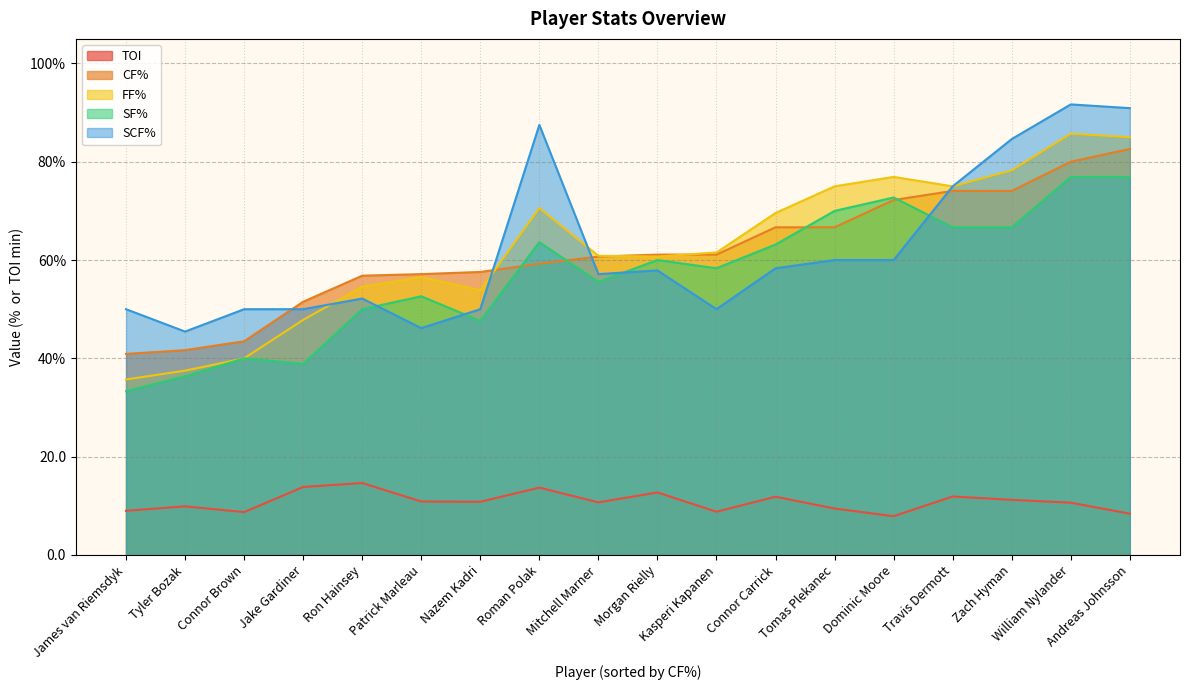

Reading left to right, what are all the values shown in this chart?

TOI: Ron Hainsey=14.6	Jake Gardiner=13.8	Morgan Rielly=12.7	Nazem Kadri=10.8	Tyler Bozak=9.9	Connor Brown=8.7	James van Riemsdyk=9.0	Patrick Marleau=10.9	Mitchell Marner=10.7	Roman Polak=13.7	Connor Carrick=11.8	Zach Hyman=11.2	Travis Dermott=11.9	Kasperi Kapanen=8.8	Tomas Plekanec=9.4	William Nylander=10.6	Dominic Moore=7.9	Andreas Johnsson=8.4
CF%: Ron Hainsey=56.8	Jake Gardiner=51.5	Morgan Rielly=61.1	Nazem Kadri=57.6	Tyler Bozak=41.7	Connor Brown=43.5	James van Riemsdyk=40.9	Patrick Marleau=57.1	Mitchell Marner=60.7	Roman Polak=59.3	Connor Carrick=66.7	Zach Hyman=74.1	Travis Dermott=74.1	Kasperi Kapanen=61.1	Tomas Plekanec=66.7	William Nylander=80.0	Dominic Moore=72.2	Andreas Johnsson=82.6
FF%: Ron Hainsey=54.5	Jake Gardiner=47.8	Morgan Rielly=60.7	Nazem Kadri=53.9	Tyler Bozak=37.5	Connor Brown=40.0	James van Riemsdyk=35.7	Patrick Marleau=56.5	Mitchell Marner=60.9	Roman Polak=70.6	Connor Carrick=69.6	Zach Hyman=78.3	Travis Dermott=75.0	Kasperi Kapanen=61.5	Tomas Plekanec=75.0	William Nylander=85.7	Dominic Moore=76.9	Andreas Johnsson=85.0
SF%: Ron Hainsey=50.0	Jake Gardiner=38.9	Morgan Rielly=60.0	Nazem Kadri=47.6	Tyler Bozak=36.4	Connor Brown=40.0	James van Riemsdyk=33.3	Patrick Marleau=52.6	Mitchell Marner=55.6	Roman Polak=63.6	Connor Carrick=63.2	Zach Hyman=66.7	Travis Dermott=66.7	Kasperi Kapanen=58.3	Tomas Plekanec=70.0	William Nylander=76.9	Dominic Moore=72.7	Andreas Johnsson=76.9
SCF%: Ron Hainsey=52.2	Jake Gardiner=50.0	Morgan Rielly=57.9	Nazem Kadri=50.0	Tyler Bozak=45.5	Connor Brown=50.0	James van Riemsdyk=50.0	Patrick Marleau=46.1	Mitchell Marner=57.1	Roman Polak=87.5	Connor Carrick=58.3	Zach Hyman=84.6	Travis Dermott=75.0	Kasperi Kapanen=50.0	Tomas Plekanec=60.0	William Nylander=91.7	Dominic Moore=60.0	Andreas Johnsson=90.9